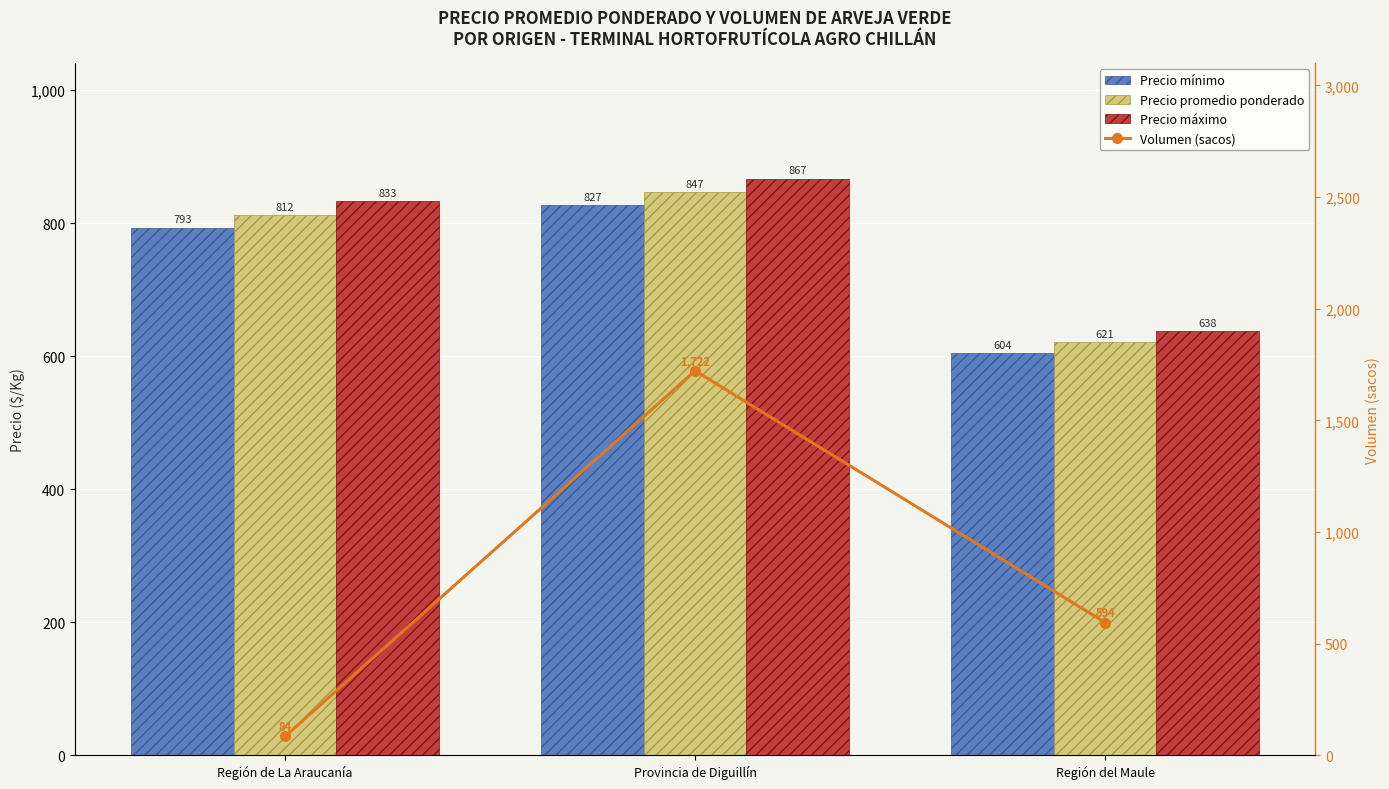

Reading left to right, transcribe all the data shown in this chart.

Precio mínimo: 793	827	604
Precio promedio ponderado: 812	847	621
Precio máximo: 833	867	638
Volumen (sacos): 84	1722	594